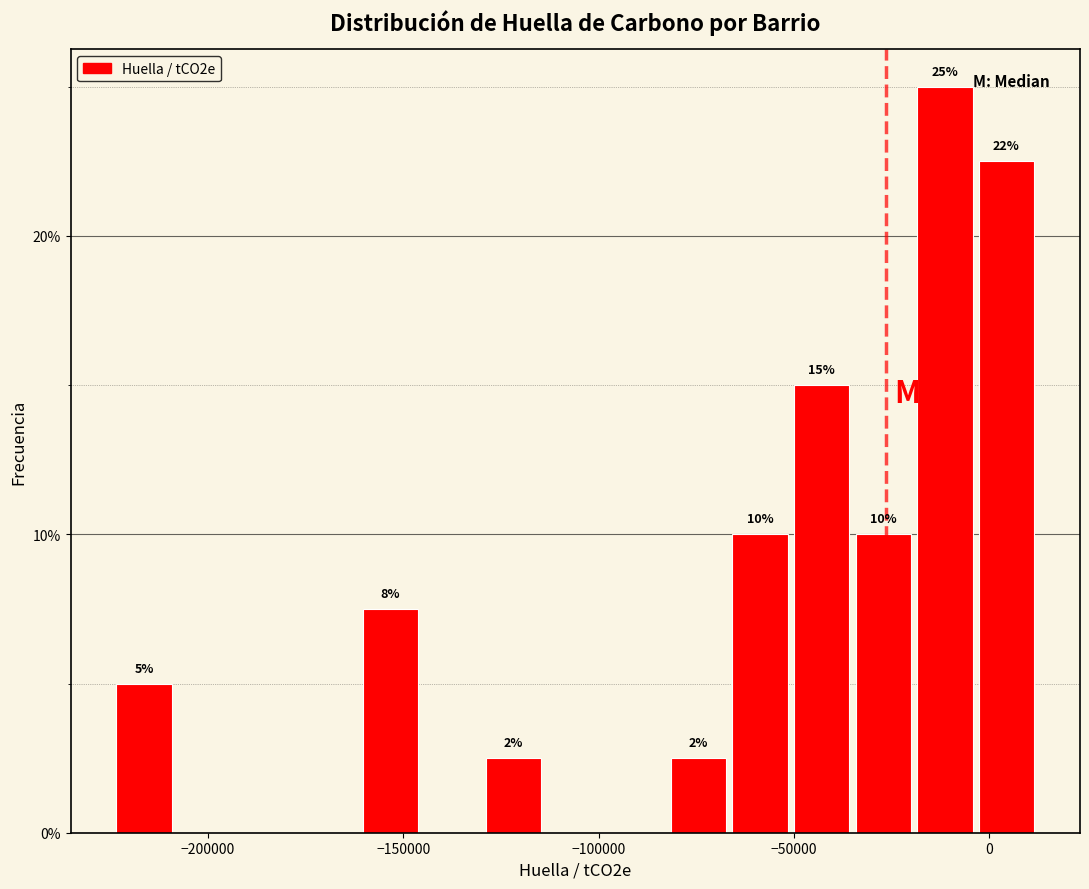

Read against the x-axis, roughly where is the centre of the tallest bar?

-10000